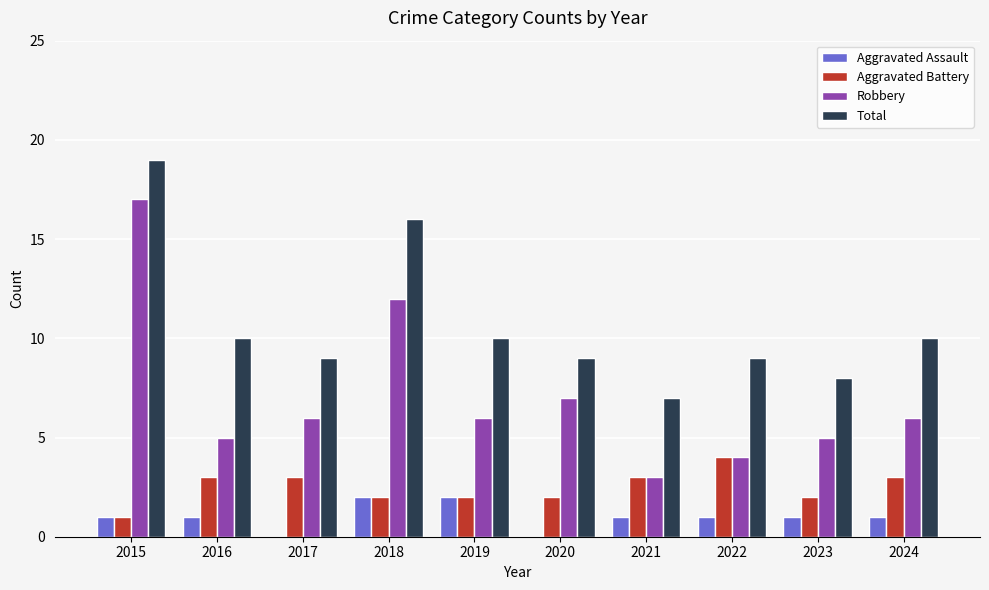

At which category is the sum across all series the highest?

2015